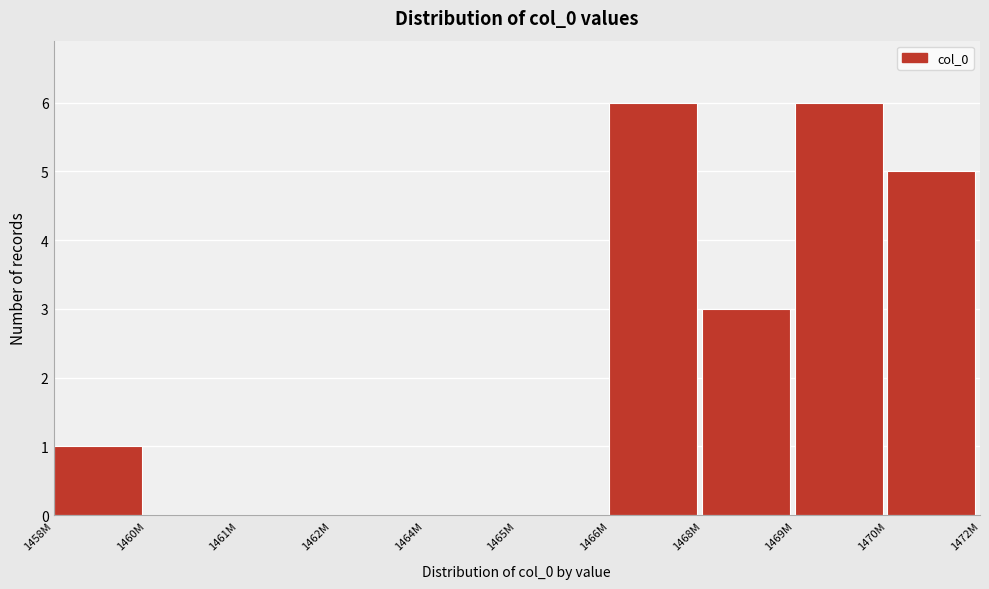

Reading left to right, what are all the values shown in this chart?

1458M=1	1460M=0	1461M=0	1462M=0	1464M=0	1465M=0	1466M=6	1468M=3	1469M=6	1470M=5